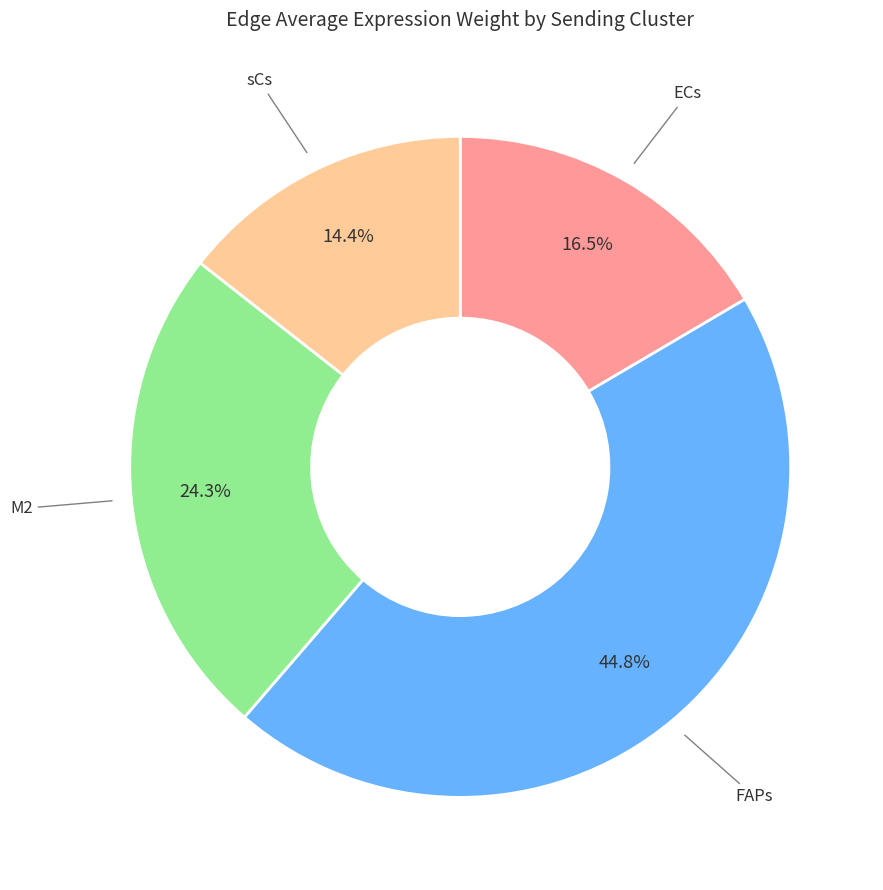

How many segments does this pie chart have?

4